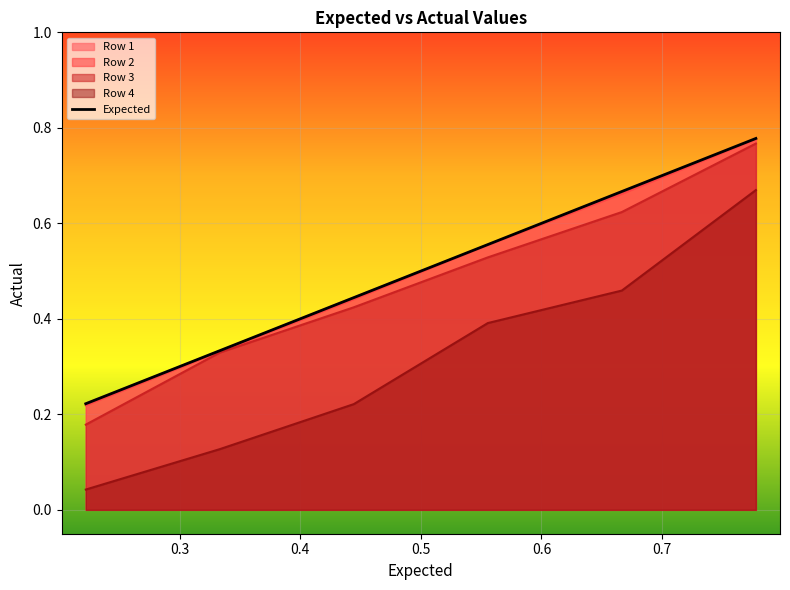

Rank the series by their maximum value, from lowest to highest.

Row 4, Row 3, Row 2, Row 1